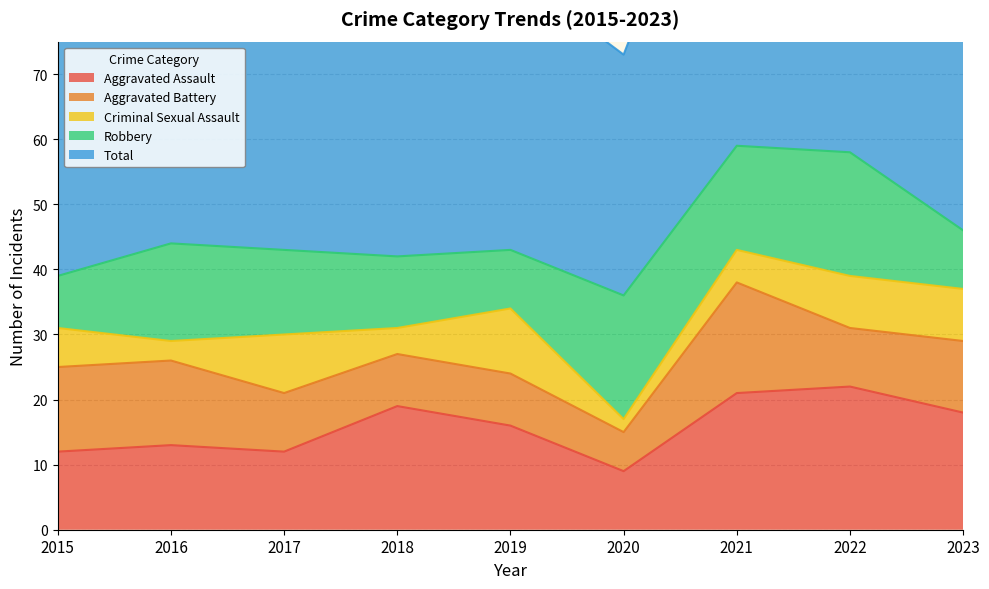

At how many categories does at least one series exceed 34?

9